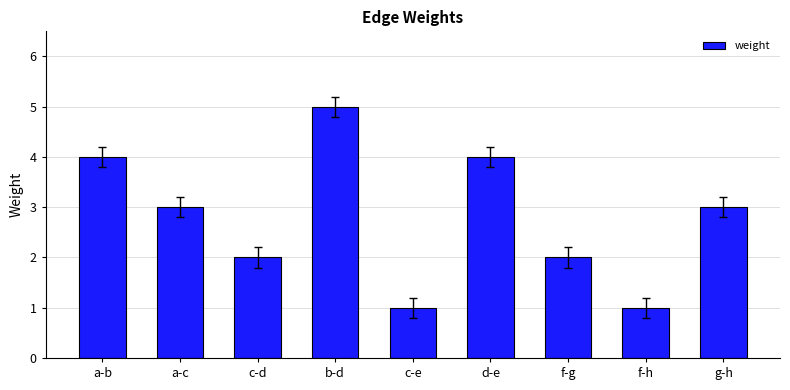

What is the label of the 9th bar from the right?

a-b